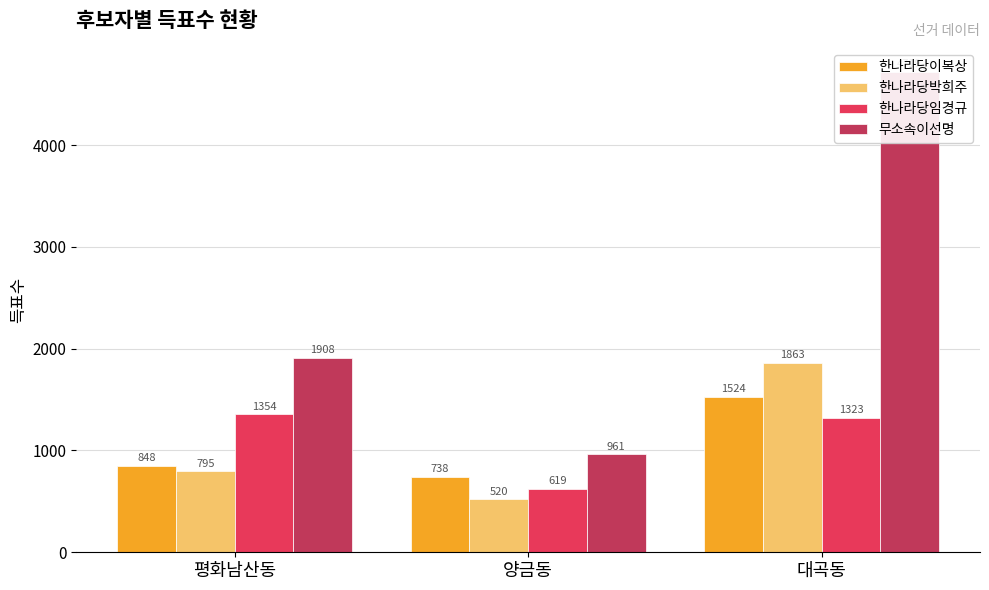

How many data points does each series have?

3